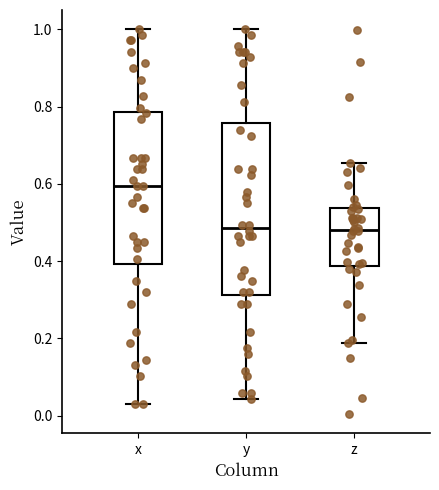

Where does the upper whisker of the box for z end on the y-axis? The values are not printed on the chart, so give them approximately, as read against the axis.

0.66